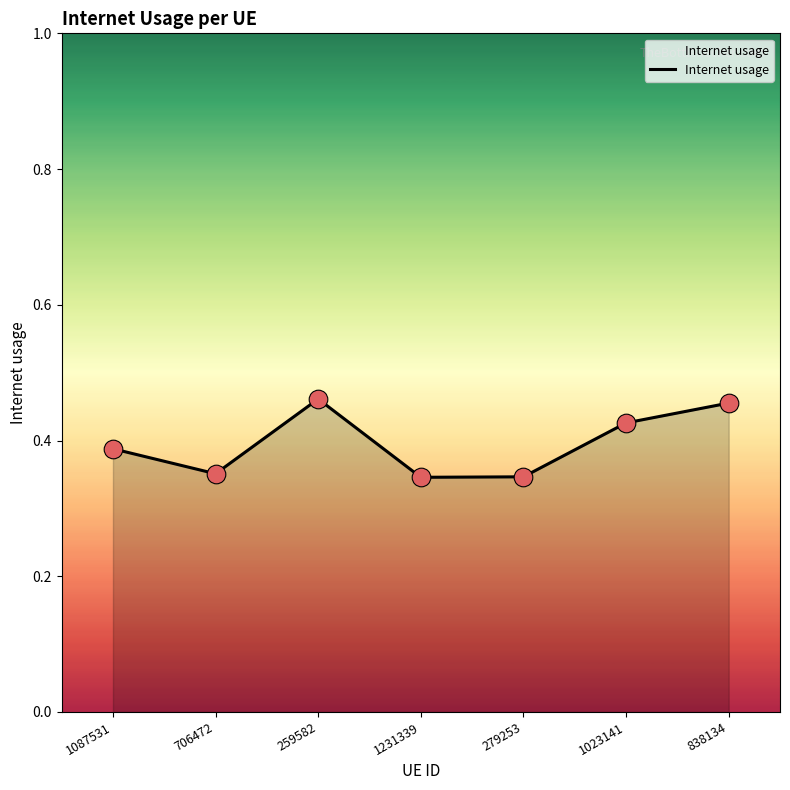

What is the change in value from 1231339 to 1023141?

+0.1